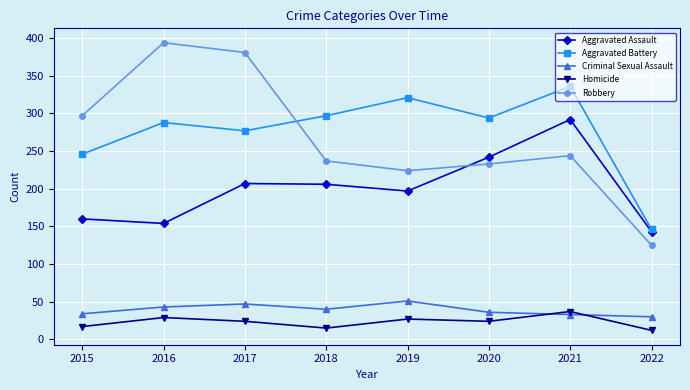

True or false: Homicide has a value of 6 at 2017.

False